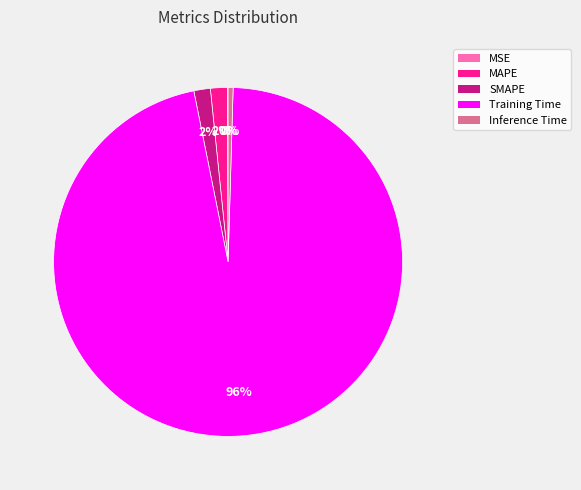

Combined, do MAPE and Training Time account for over 50%?

Yes